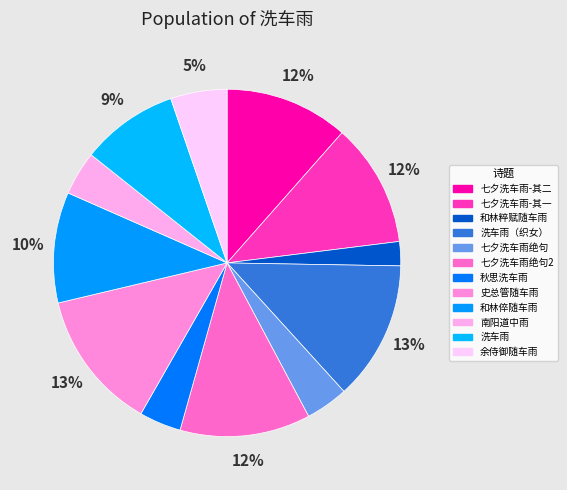

Rank the categories by value from lowest to highest.

和林粹赋郡守随车雨, 秋思·连宵洗车雨, 世谓七夕后雨为洗车雨又七夕后鹊顶毛落俗谓架桥致然戏作二绝, 南阳道中·先车雨过尘方少, 余侍御随车雨, 洗车雨, 和林倅赋郡守随车雨, 世谓七夕后雨为洗车雨又七夕后鹊顶毛落俗谓架桥致然戏作二绝 其一, 世谓七夕后雨为洗车雨又七夕后鹊顶毛落俗谓架桥致然戏作二绝 其二, 世谓七夕后雨为洗车雨又七夕后鹊顶毛落俗谓架桥致然戏作二绝, 洗车雨（每七夕有雨俗谓天帝为织女洗车）, 题史总管随车雨诗卷